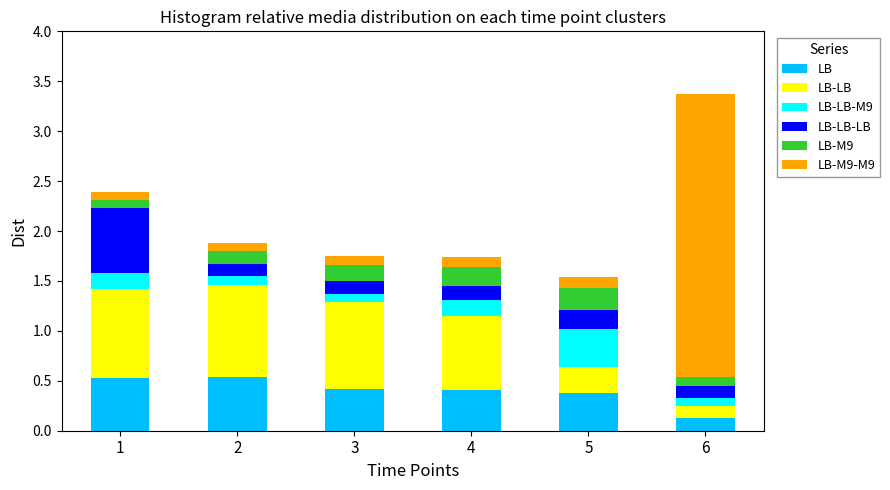

What is the total value across all series at 3?

1.8